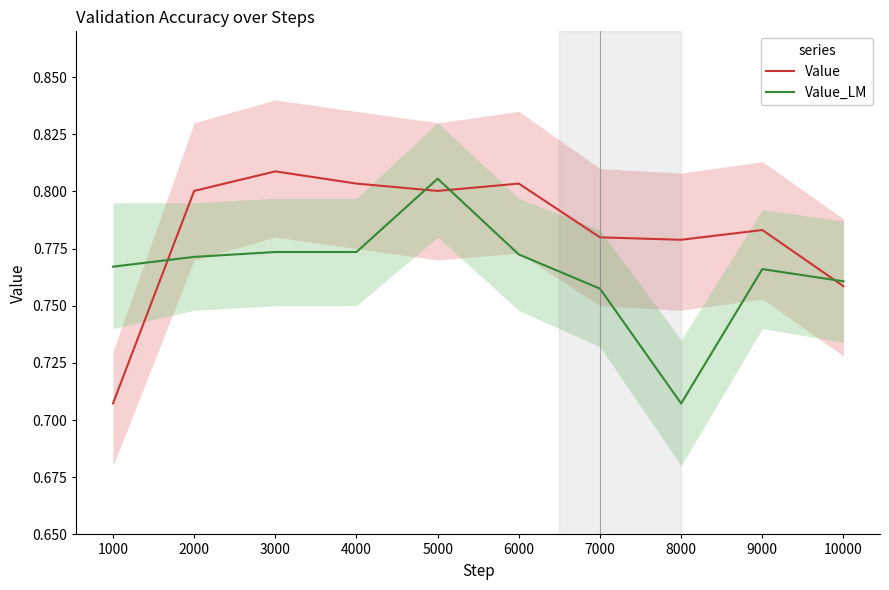

After their last crossing, which series has the higher values: Value_LM or Value?

Value_LM